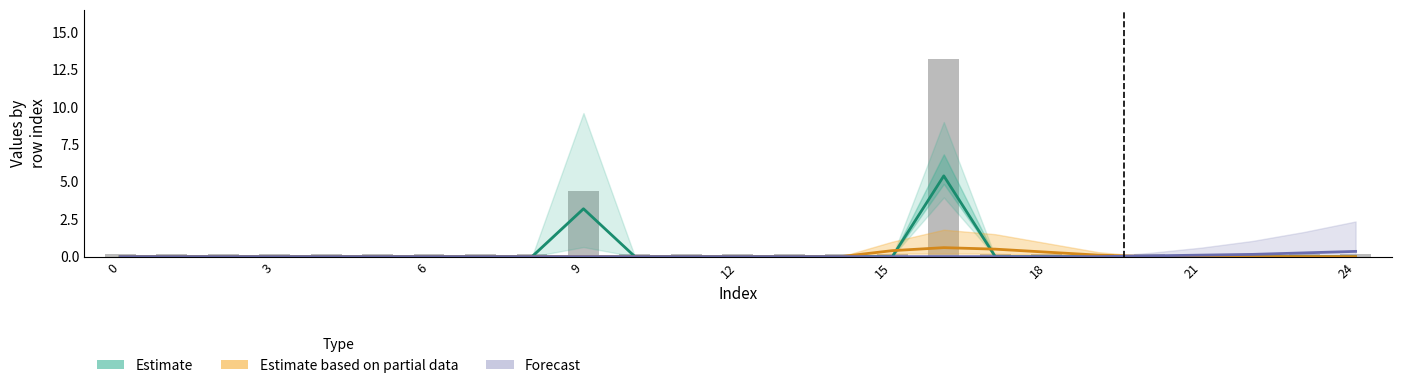

What is the difference between the Estimate based on partial data values at 18 and 12?

0.3